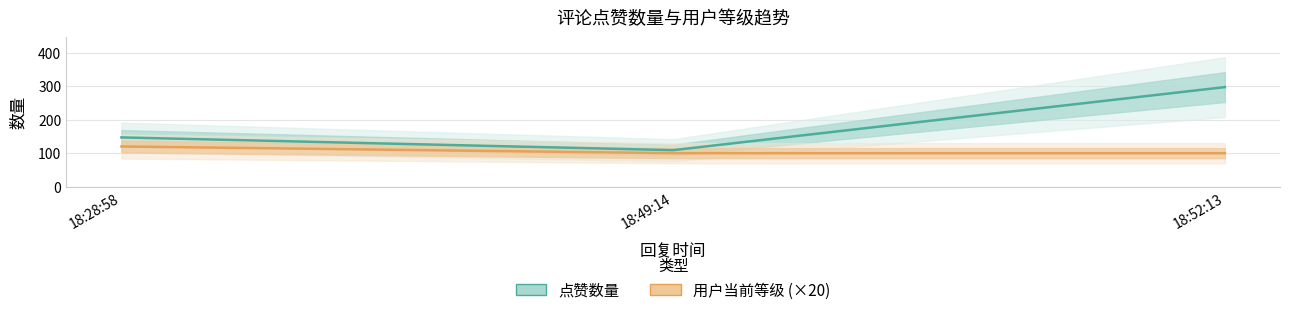

Reading left to right, transcribe all the data shown in this chart.

点赞数量: 18:28:58=147	18:49:14=109	18:52:13=297
用户当前等级 (×20): 18:28:58=120	18:49:14=100	18:52:13=100